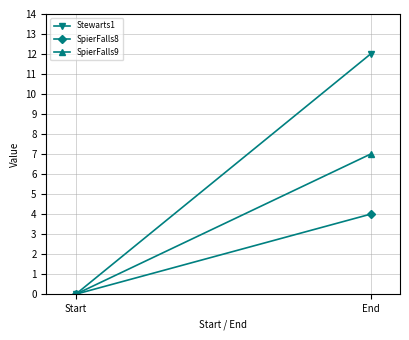

Which series has the largest total across all categories?

Stewarts1